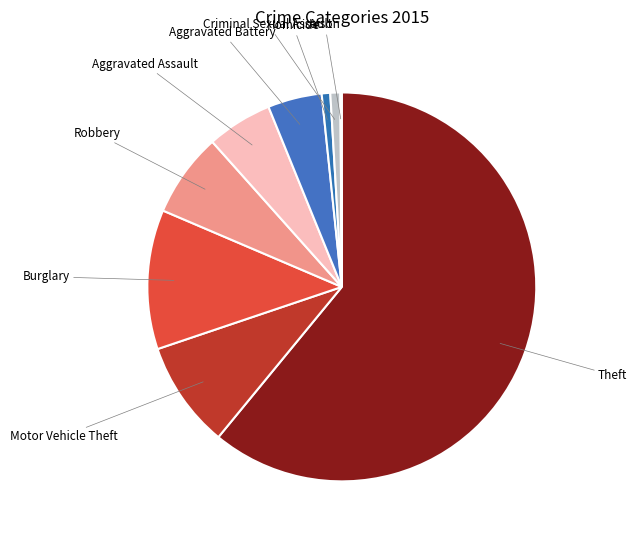

True or false: Aggravated Battery accounts for 4% of the total.

True